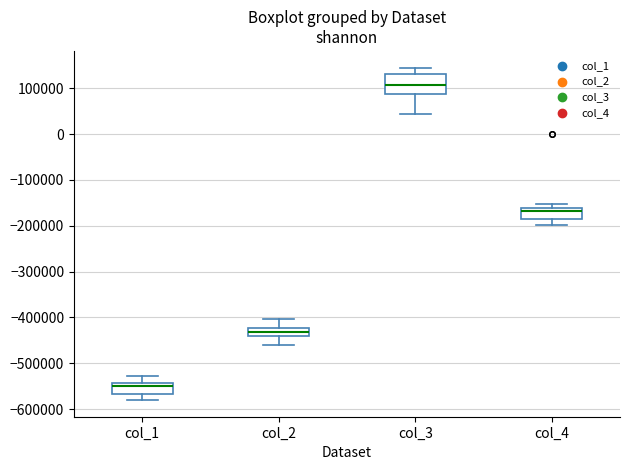

Reading left to right, read every box against the y-axis: the position of its median line, the range the box covers, and the ends of its whiskers. The values are not printed on the chart, so give them approximately, as read against the axis.

col_1: median -550000, box -570000 to -540000, whiskers -580000 to -530000
col_2: median -430000, box -440000 to -420000, whiskers -460000 to -400000
col_3: median 110000, box 90000 to 130000, whiskers 40000 to 150000
col_4: median -170000, box -180000 to -160000, whiskers -200000 to -150000